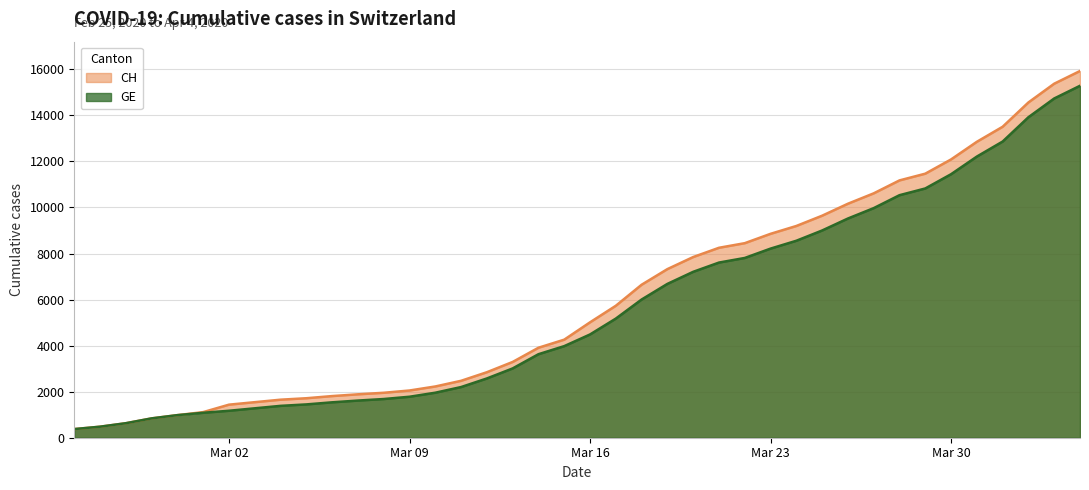

Which series has the widest spread of values?

CH